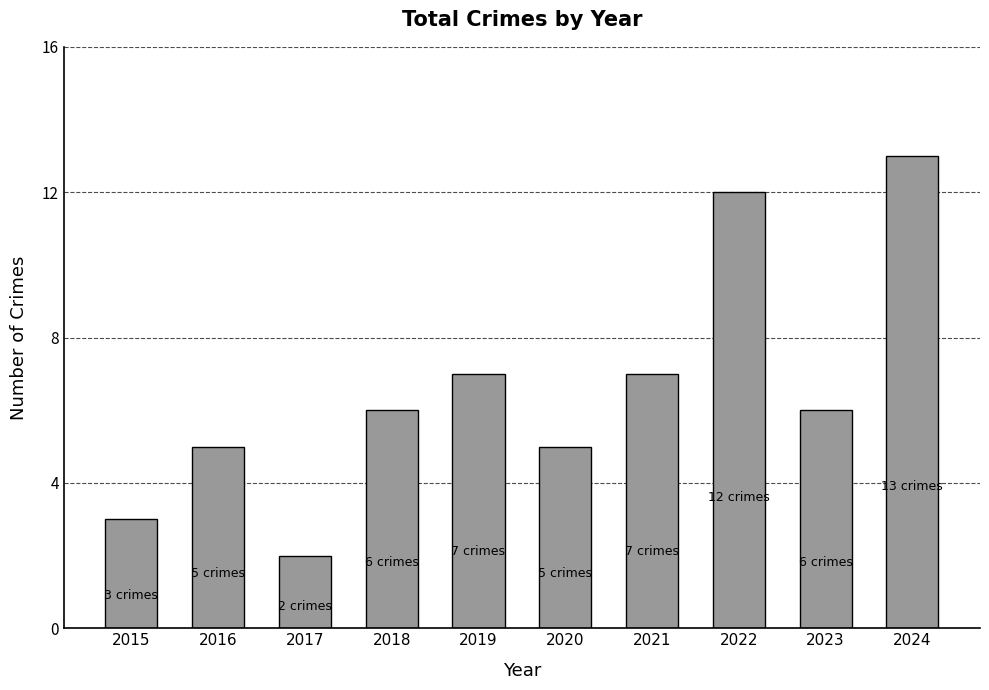

Read the value at 2016.

5